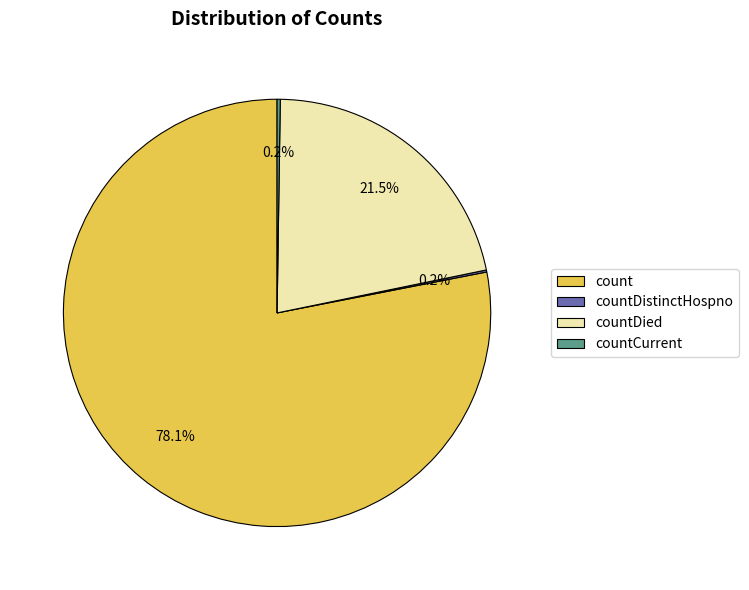

How much of the chart is everything except count?

21.9%